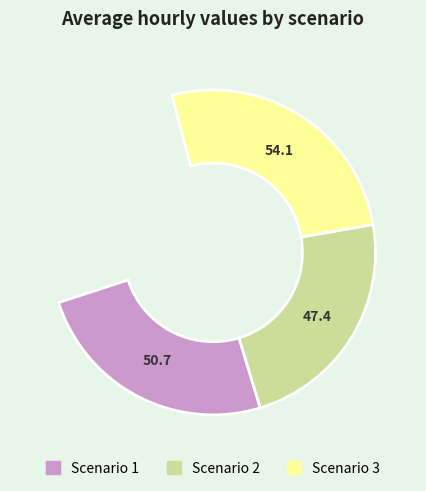

What is the largest slice in the pie chart?

Scenario 3